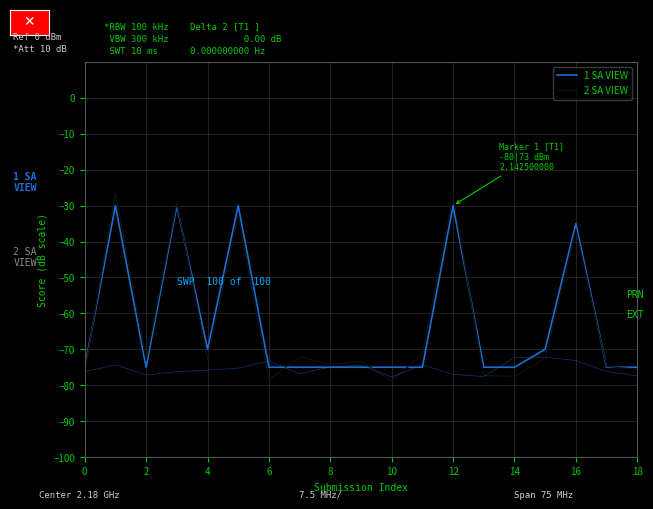

Is it true that 2 SA VIEW equals -126.1 at 10?

False